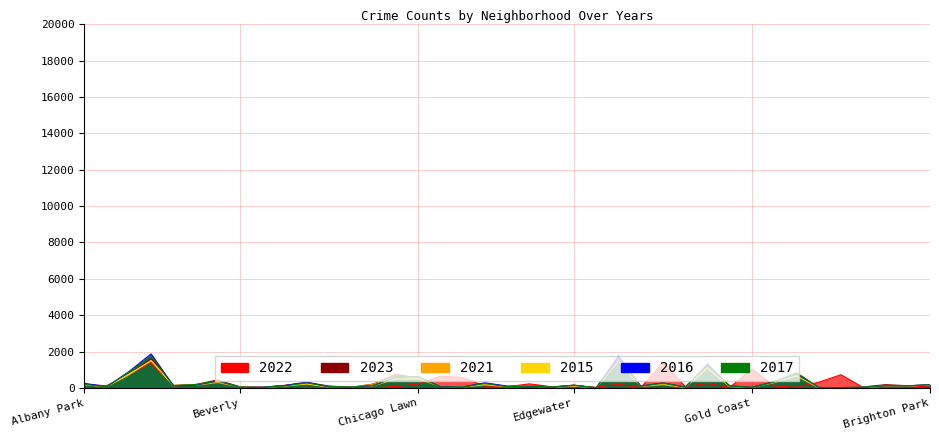

Reading right to left, extract all data points from this chart.

2022: 100	39	17	20	724	312	32	106	1035	27	241	77	1404	11	201	30	120	62	224	63	101	571	647	216	63	173	35	66	269	130	36	56	349	162	113	1387	736	95	181
2023: 160	120	178	54	18	13	791	350	32	113	1159	41	255	91	1390	7	151	52	128	81	236	60	70	538	750	216	34	102	304	136	30	54	440	187	137	1611	743	115	202
2016: 180	115	117	39	9	23	804	333	31	104	1299	38	275	100	1746	8	141	31	84	99	283	45	72	627	590	132	41	49	314	131	35	34	385	148	126	1869	893	58	254
2021: 155	100	78	48	13	14	822	320	28	103	1195	23	173	81	1496	4	151	30	107	90	231	55	84	586	634	197	52	66	217	116	13	42	297	142	145	1514	710	80	181
2015: 160	110	117	28	8	4	661	291	29	71	1076	35	236	97	1453	8	96	26	97	68	170	52	70	511	498	119	47	35	224	103	30	42	363	168	121	1486	755	55	181
2017: 175	115	119	37	18	26	837	328	29	109	1229	54	270	95	1557	10	149	42	98	65	245	45	55	611	627	146	43	81	273	110	30	43	379	185	126	1744	865	60	193